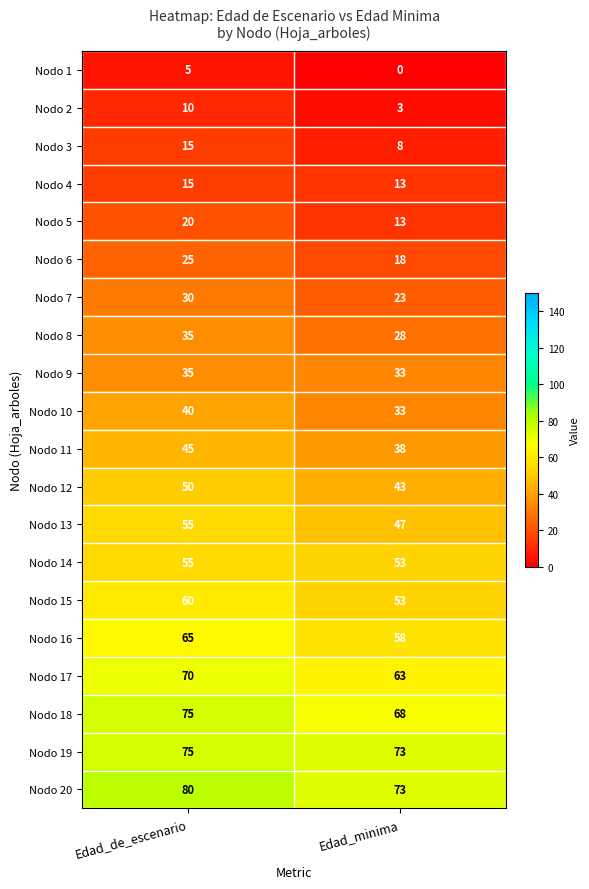

At which category does the chart reach its peak across all series?

Edad_de_escenario